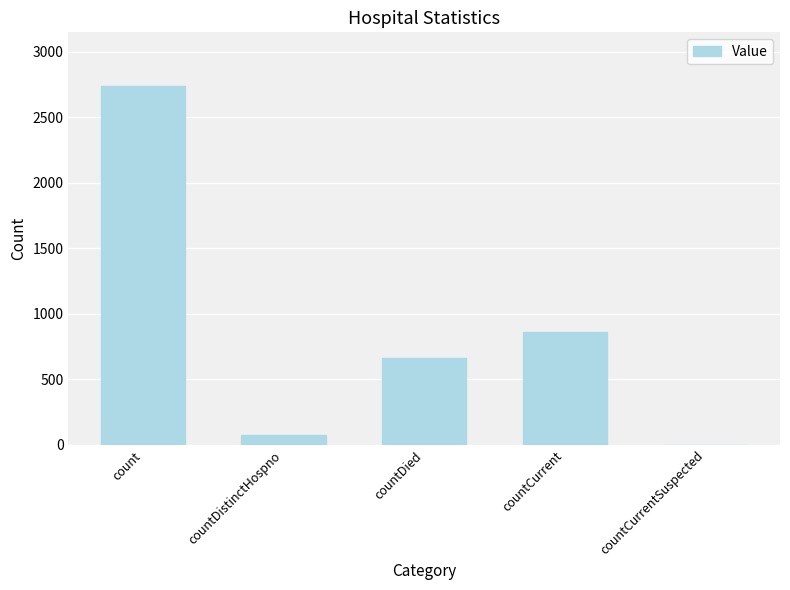

How many data points does each series have?

5